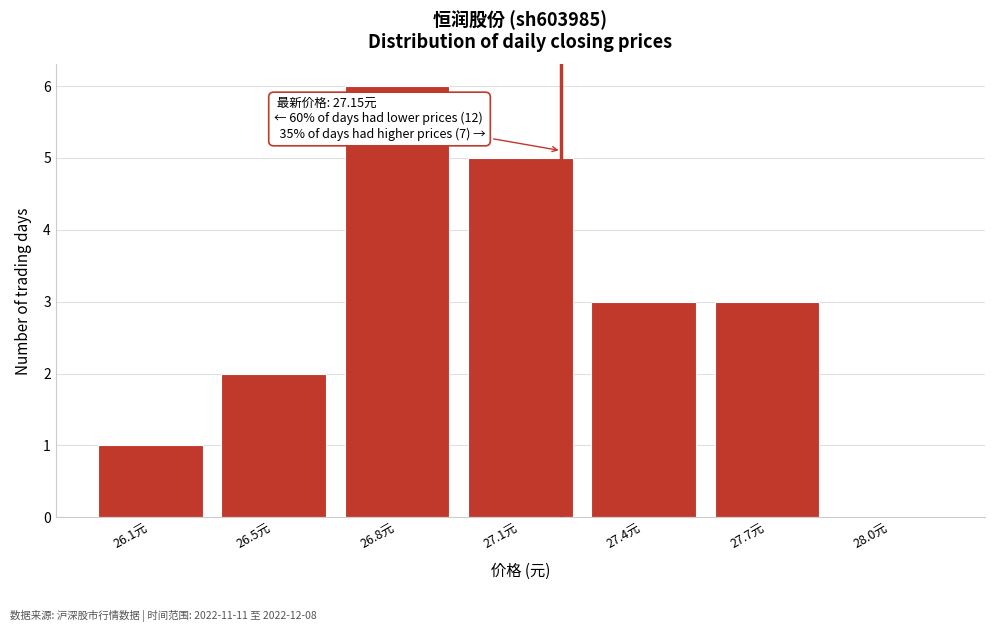

Reading left to right, transcribe all the data shown in this chart.

26.1元=1	26.5元=2	26.8元=6	27.1元=5	27.4元=3	27.7元=3	28.0元=0